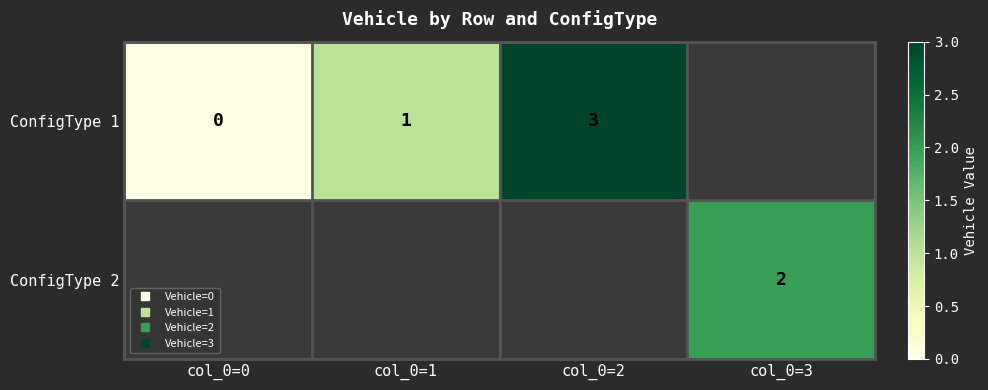

Which has a higher value, col_0=1 or col_0=0?

col_0=1